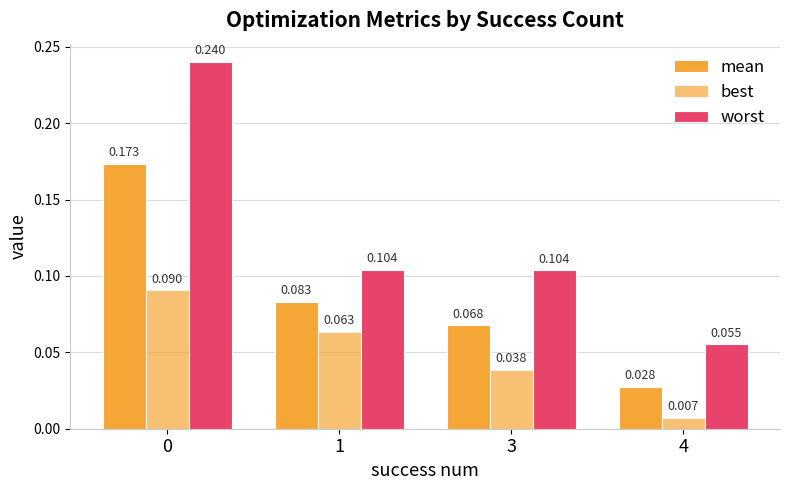

Reading left to right, list all the values displayed in this chart.

mean: 0.2	0.1	0.1	0.0
best: 0.1	0.1	0.0	0.0
worst: 0.2	0.1	0.1	0.1